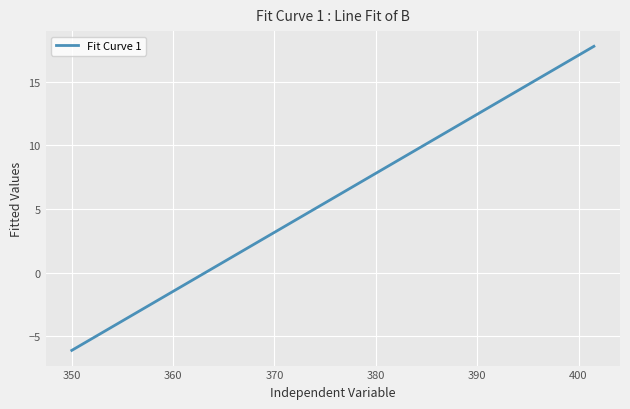

What is the greatest value displayed?

17.8